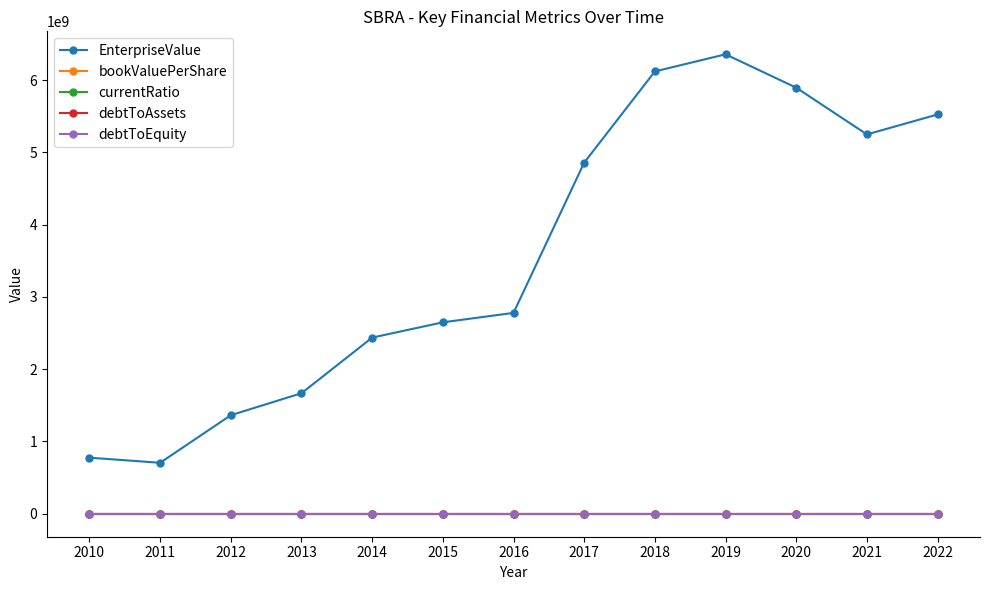

What is the difference between the currentRatio values at 2014 and 2022?

8.4